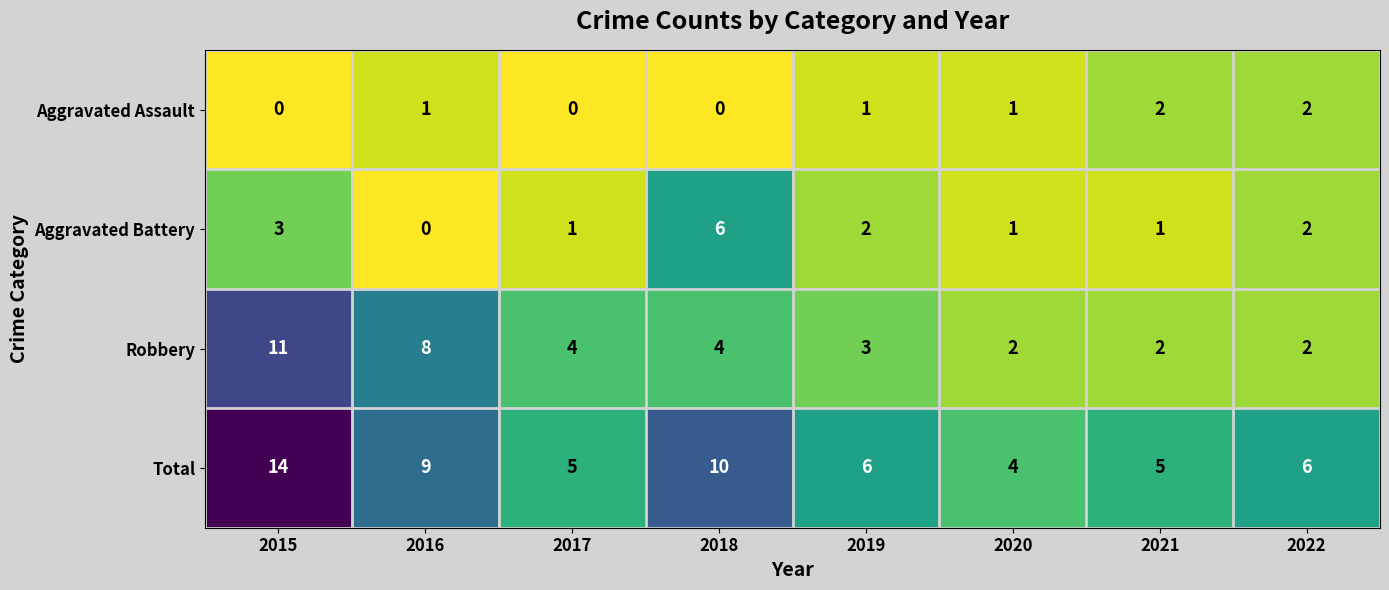

Count the number of data series in this chart.

4